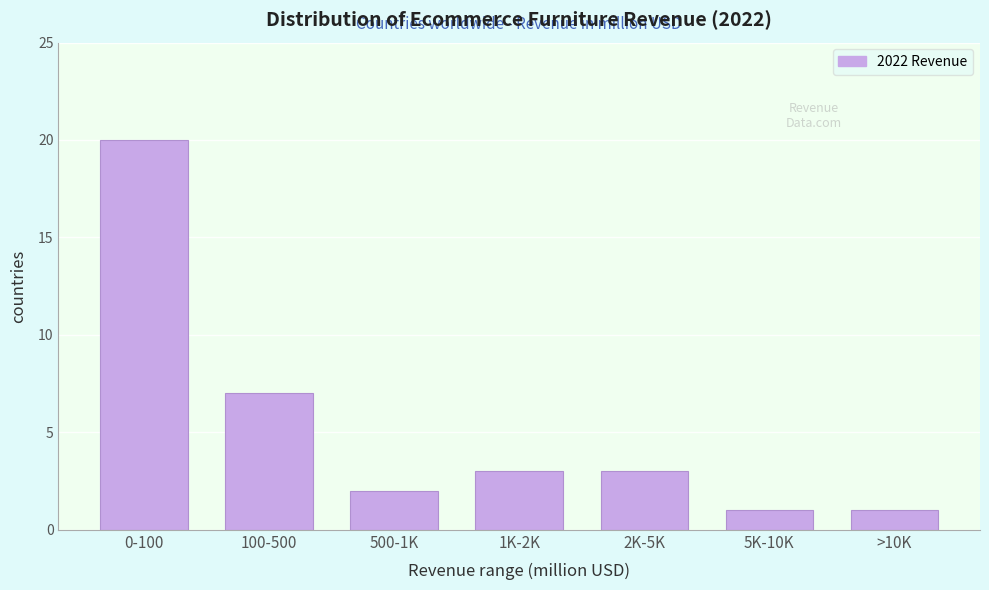

Reading left to right, what are all the values shown in this chart?

20	7	2	3	3	1	1